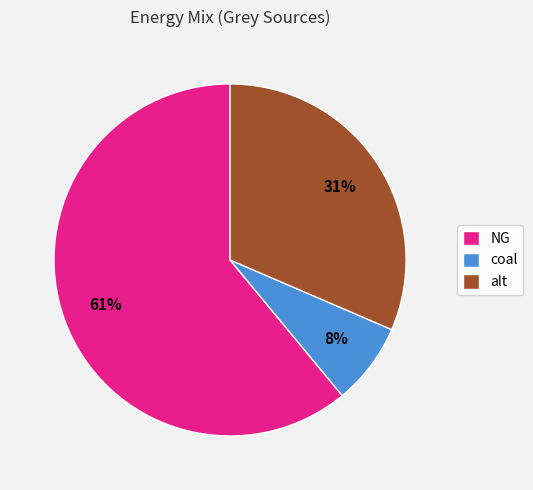

Which category has the biggest portion of the pie?

NG